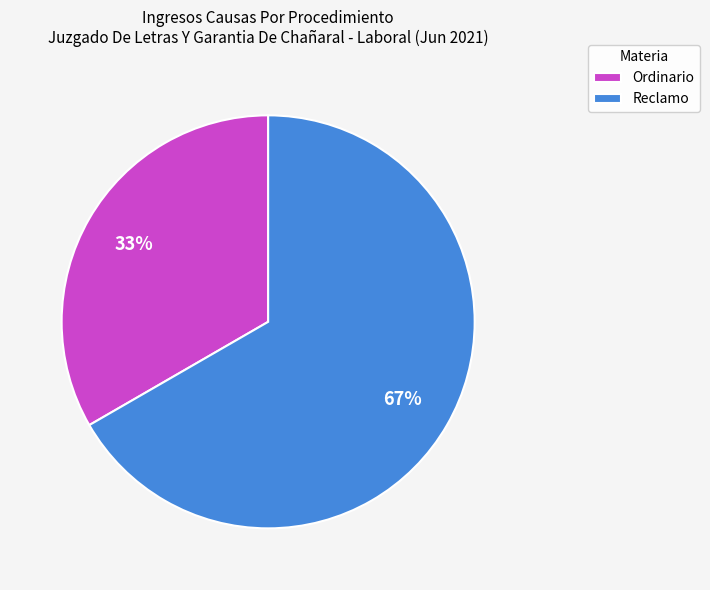

True or false: Ordinario accounts for 33% of the total.

True